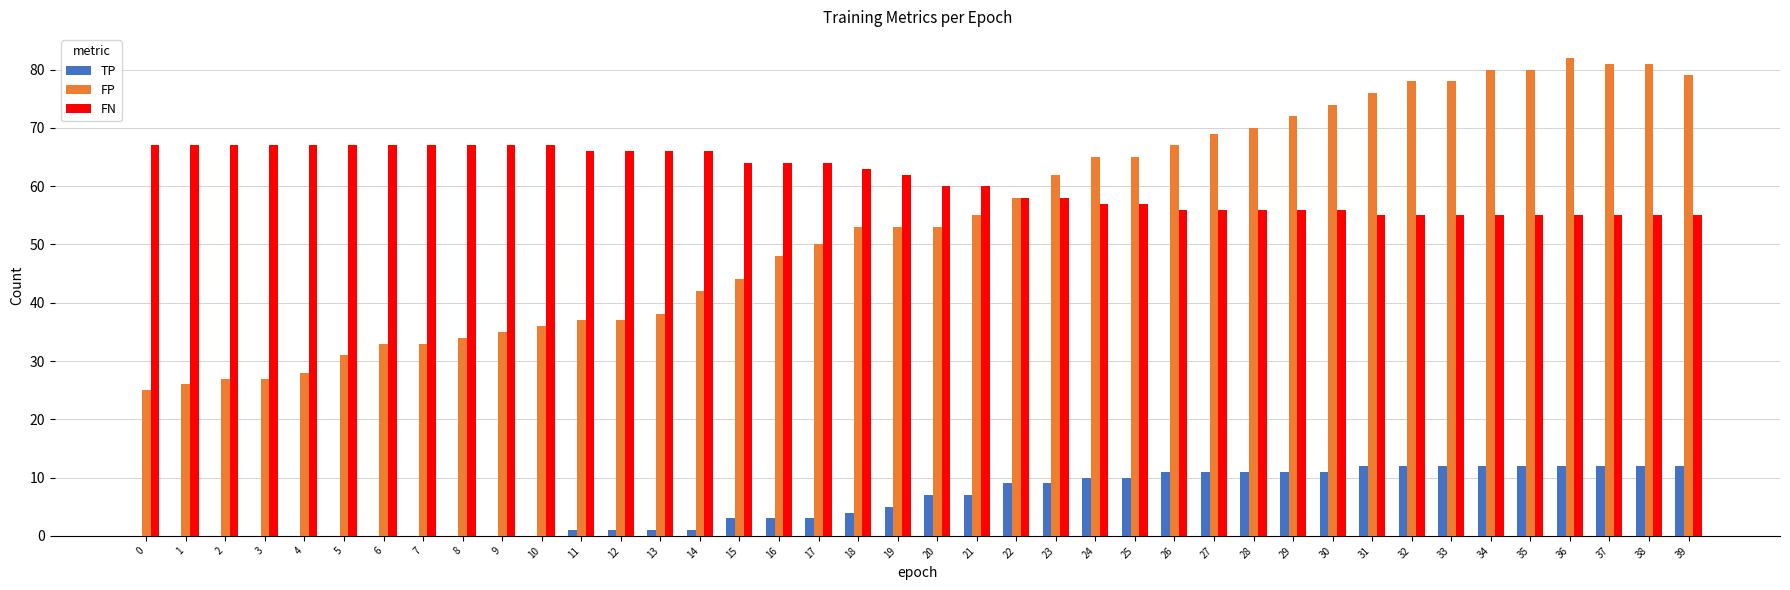

Is it true that FN equals 56 at 30?

True